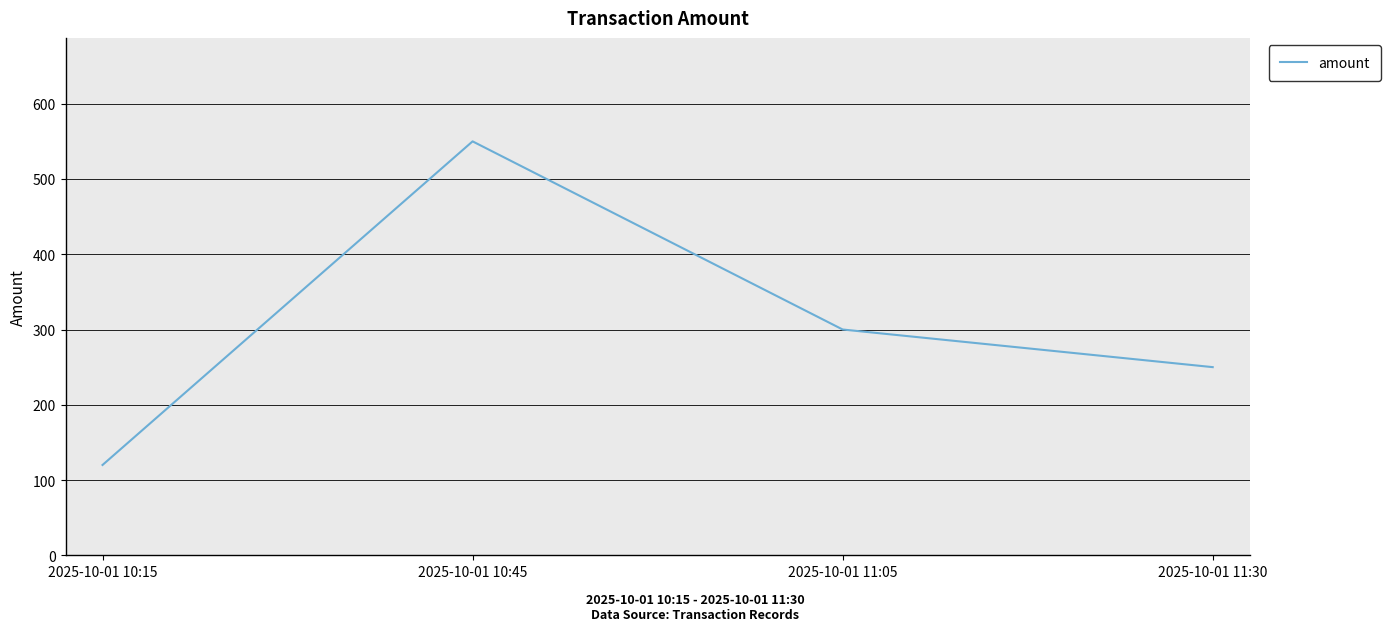

How many distinct data groups are displayed?

1